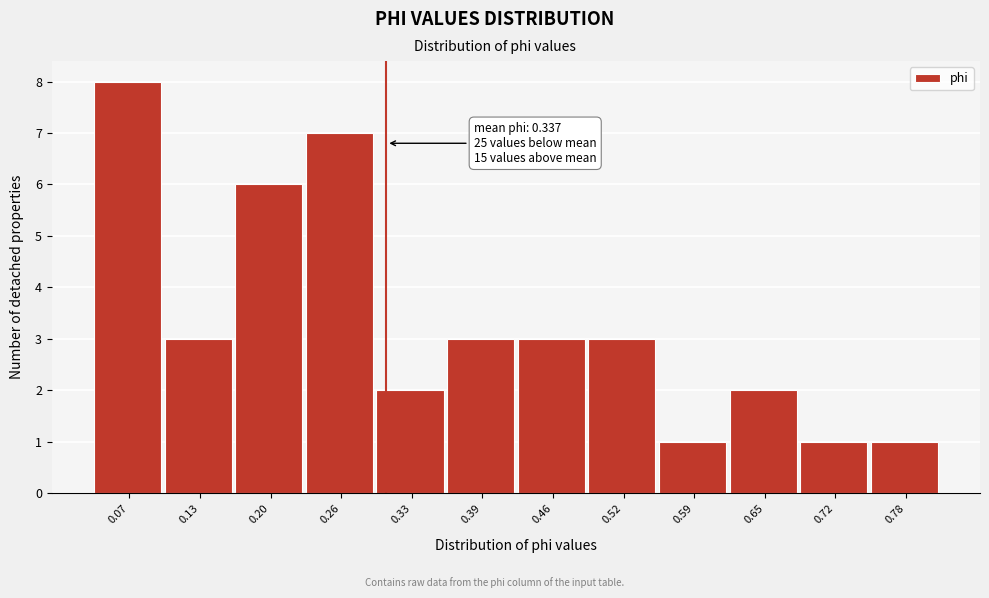

Reading left to right, what are all the values shown in this chart?

0.07=8	0.13=3	0.20=6	0.26=7	0.33=2	0.39=3	0.46=3	0.52=3	0.59=1	0.65=2	0.72=1	0.78=1